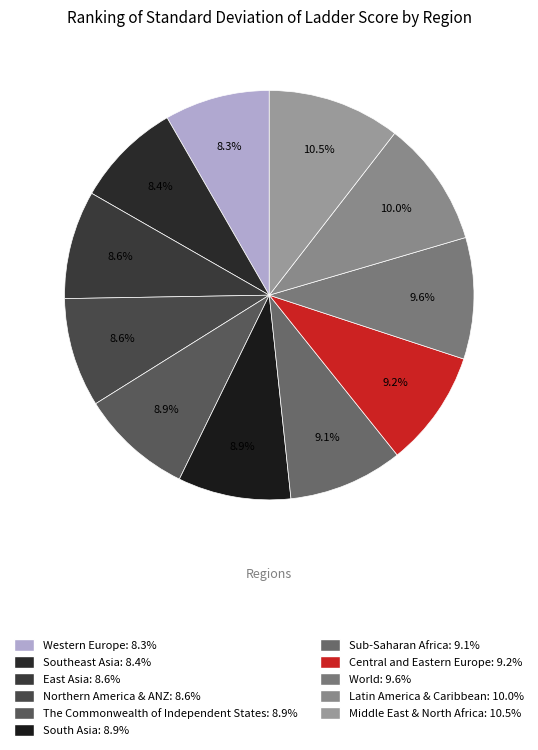

To the nearest percent, what is the difference between the largest and smallest slice percentages?

2%